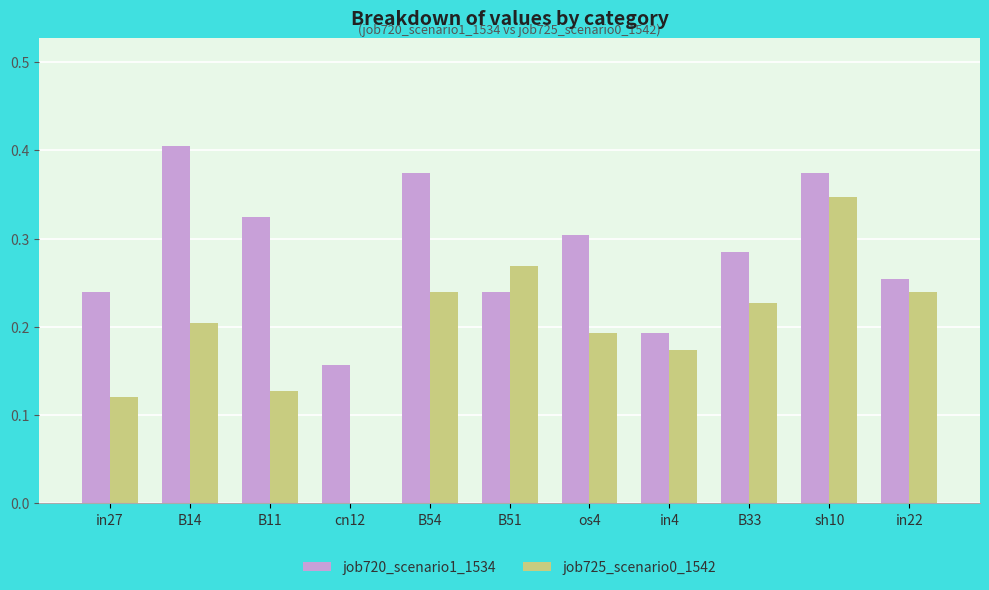

At which label does job725_scenario0_1542 reach its peak?

sh10